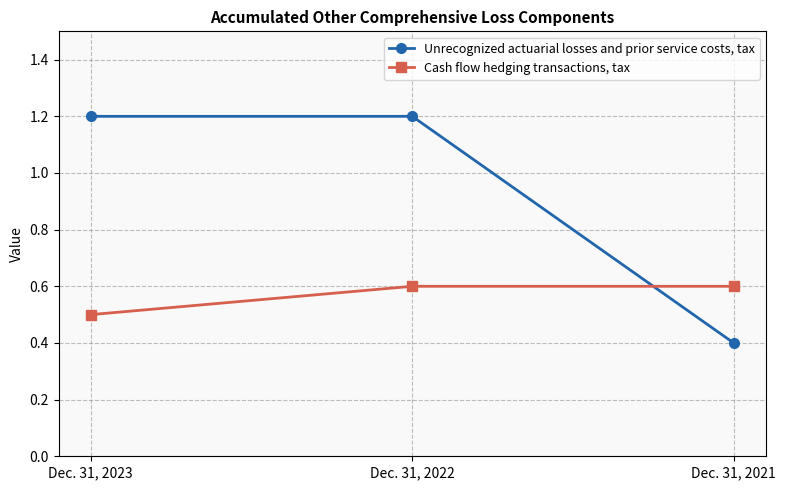

What is the spread (max minus min) of values at Dec. 31, 2022?

0.6